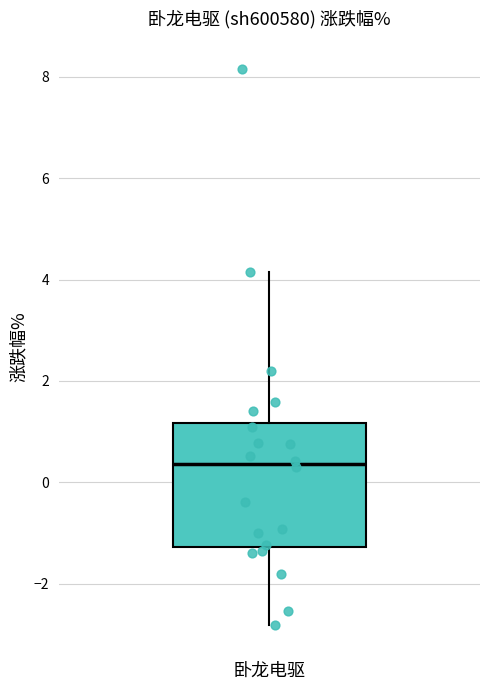

Where does the median line of the box for 卧龙电驱 sit on the y-axis? The values are not printed on the chart, so give them approximately, as read against the axis.

0.4